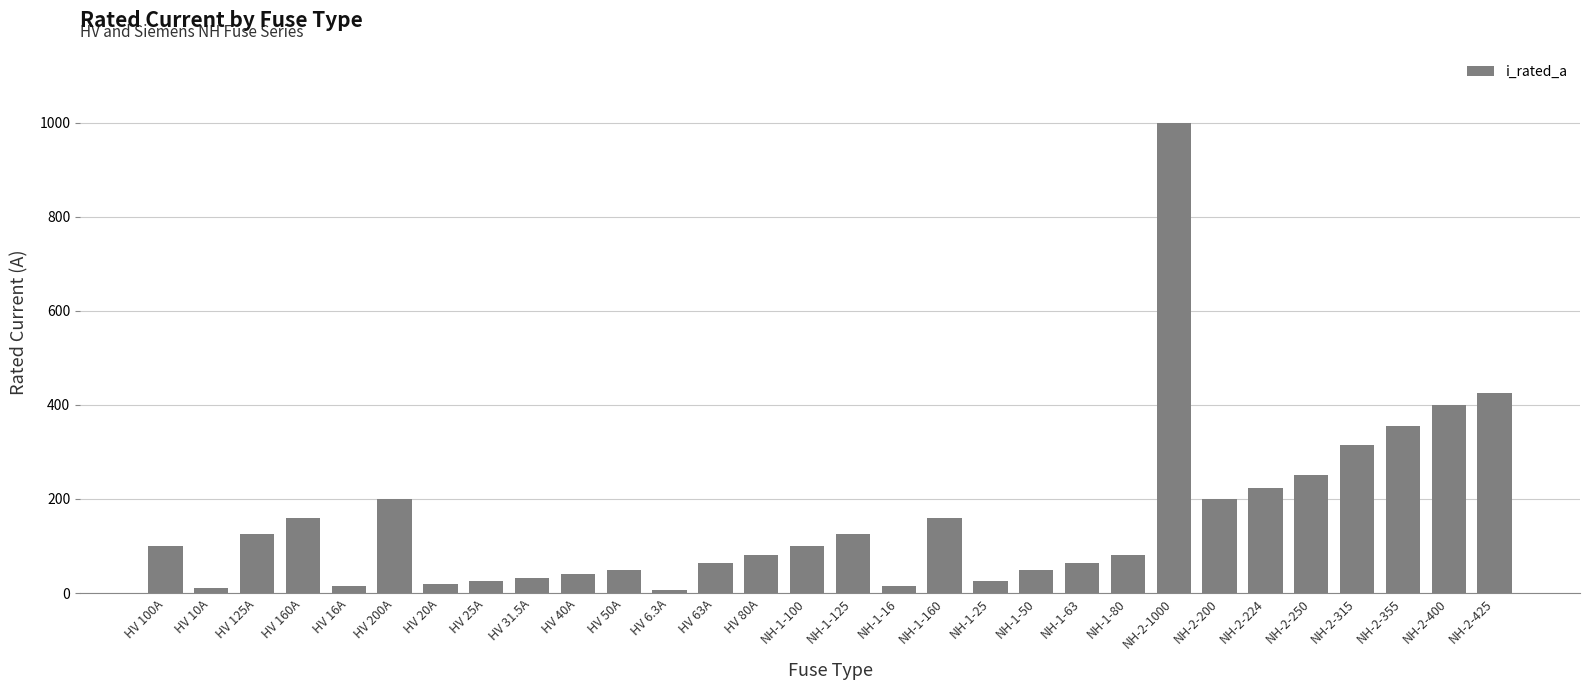

What is the difference between the second highest and second lowest values?

415.0